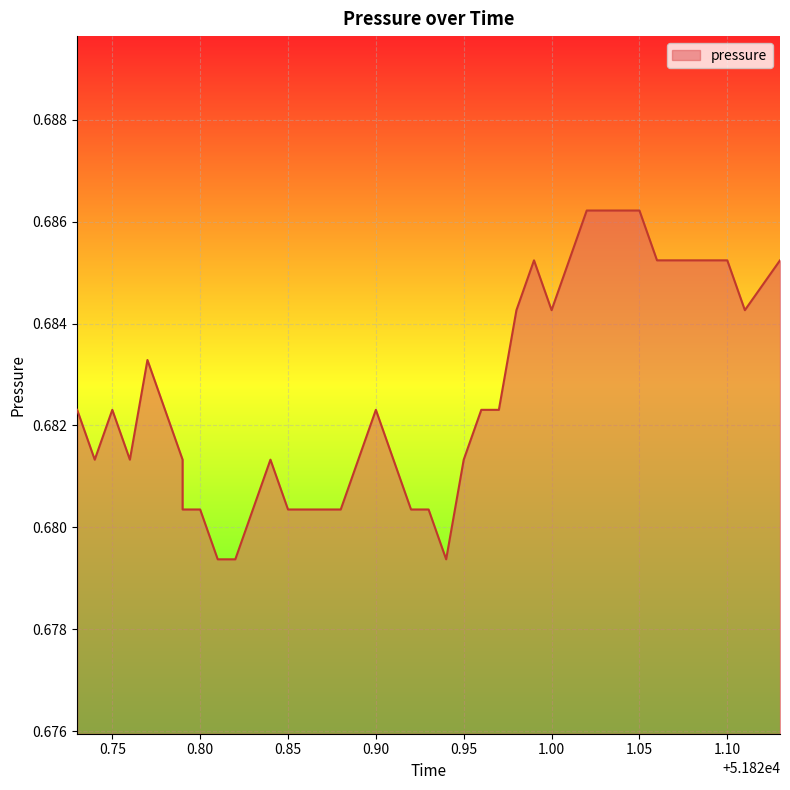

True or false: the data shows 0.3 at 39.

False